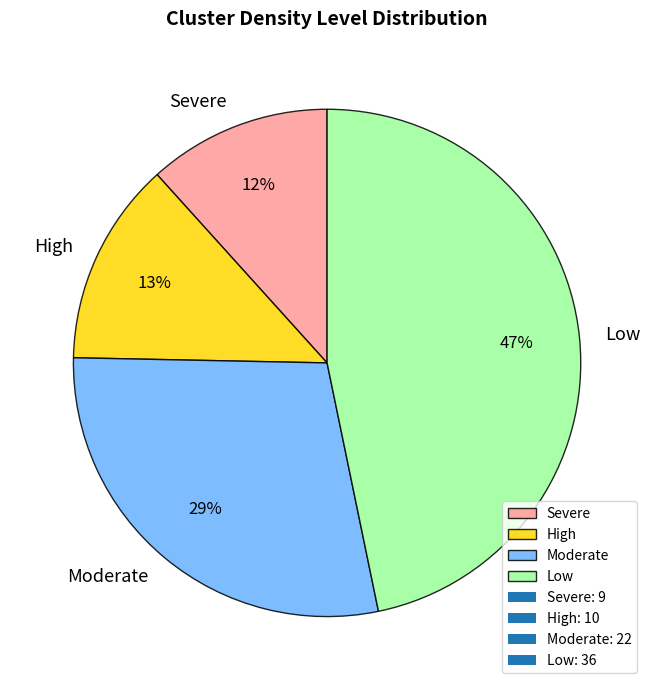

To the nearest percent, what is the average slice percentage?

25%